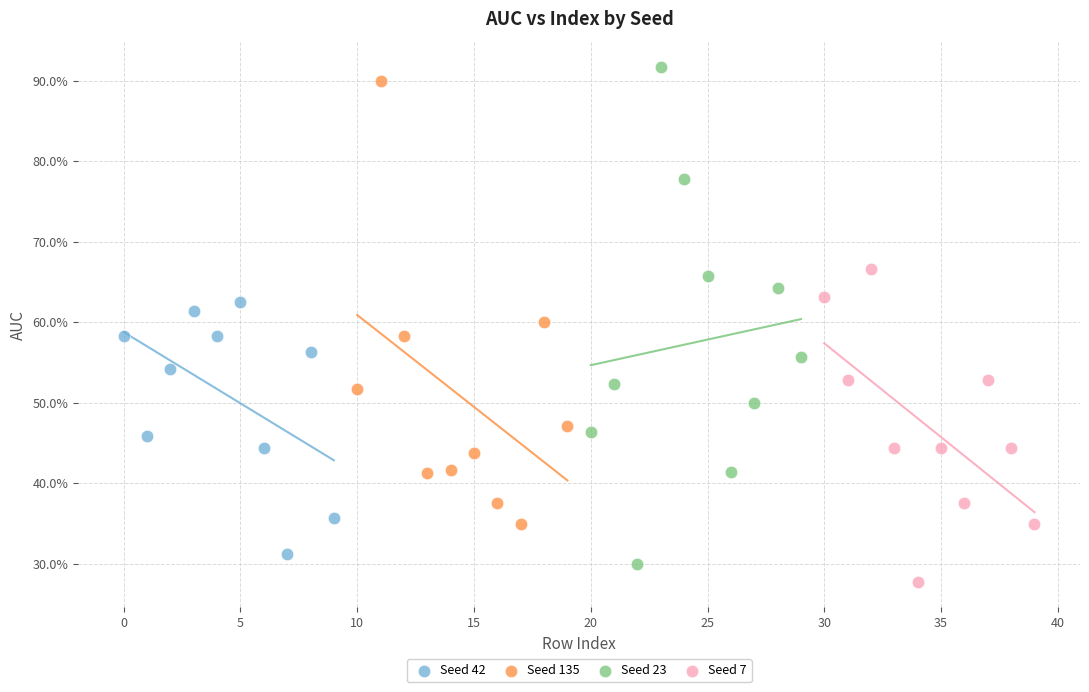

Which series contains the highest Y value?

Seed 23